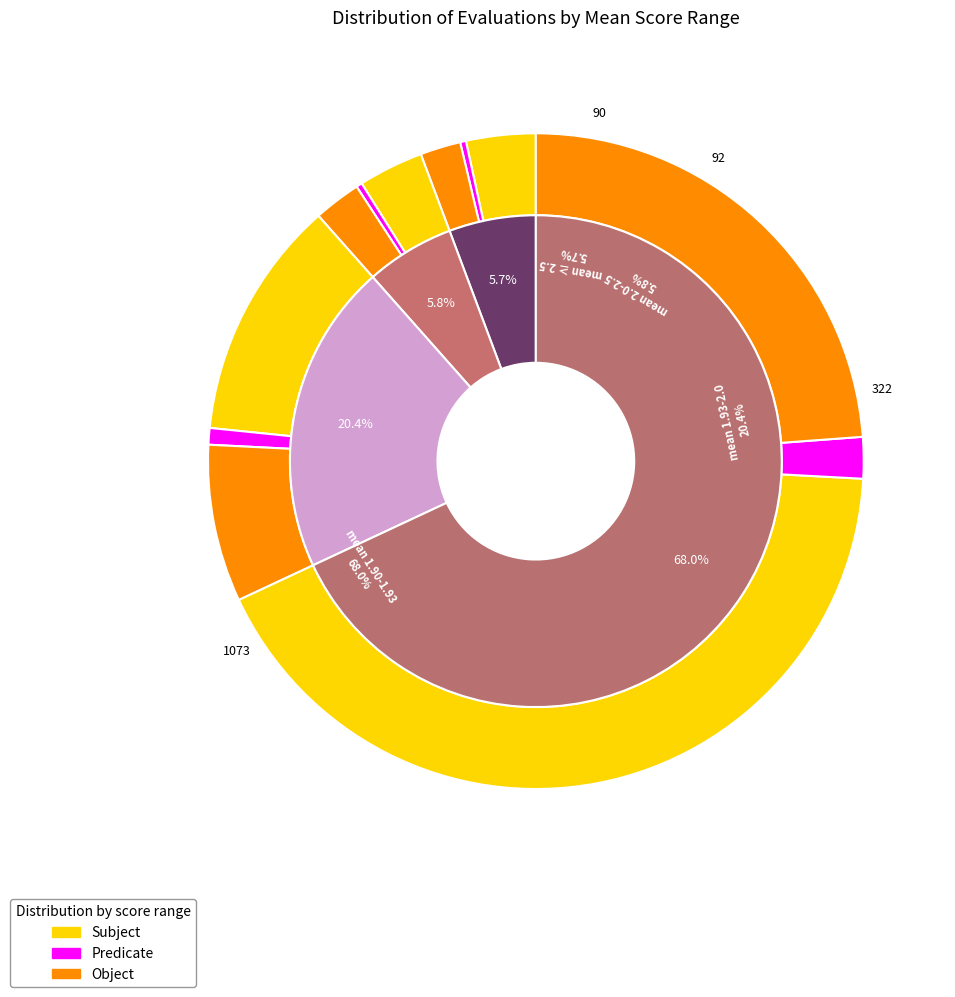

Is it true that 32 is 2% of the pie?

True